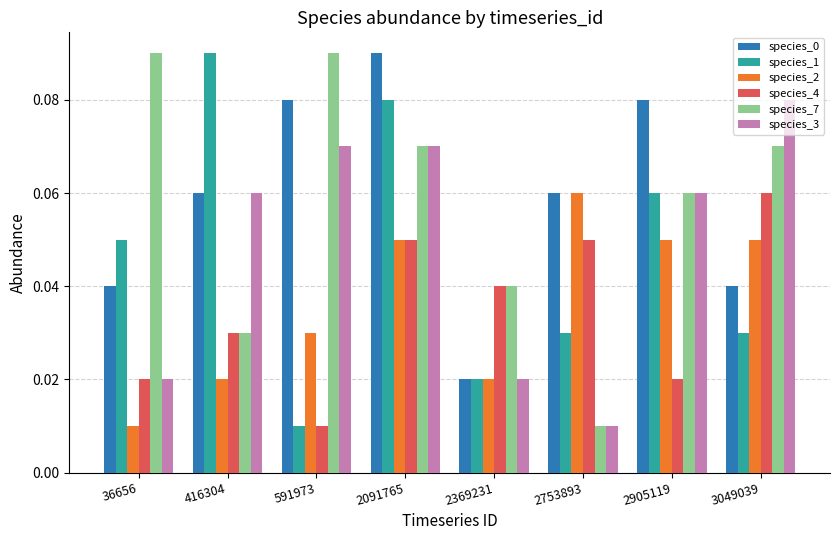

At how many categories does at least one series exceed 0?

8